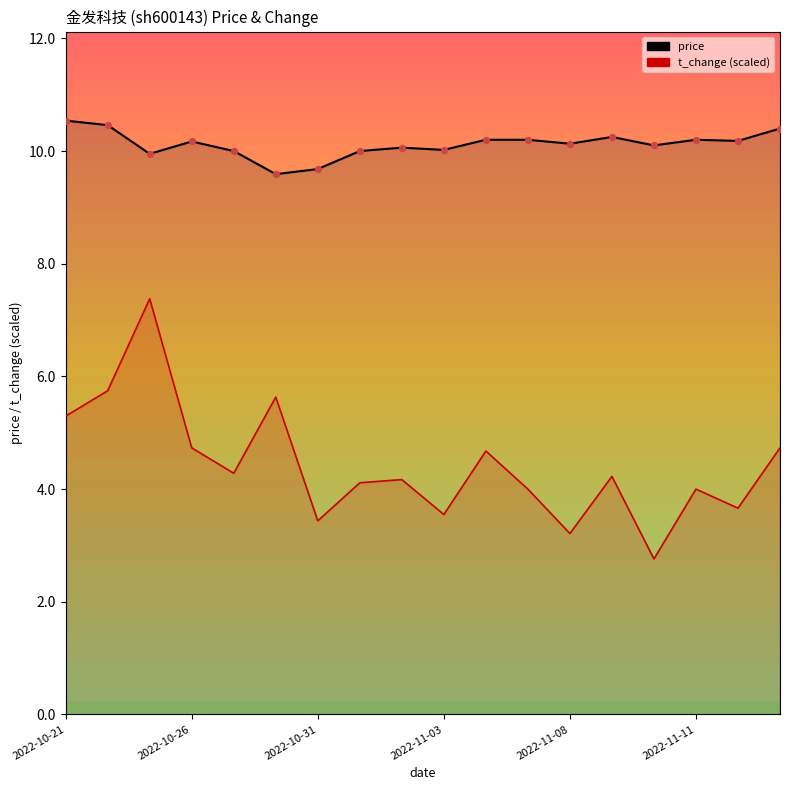

At how many categories does at least one series exceed 9?

18